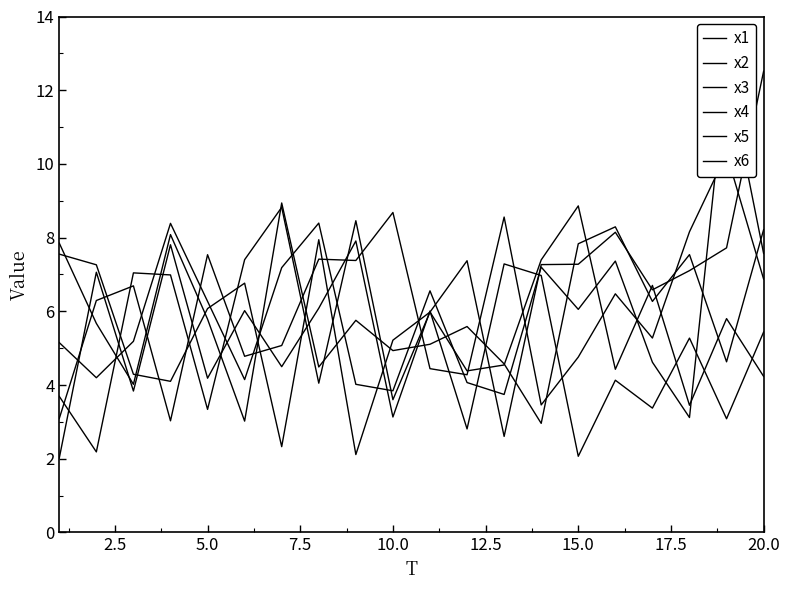

True or false: x5 has more than 0 interior local peaks.

True